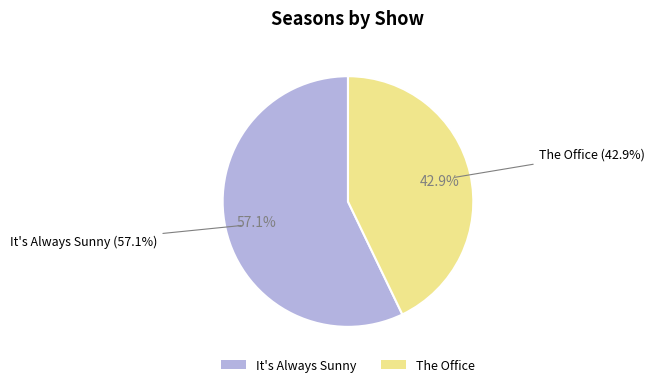

What percentage do It's Always Sunny and The Office together represent?

100.0%